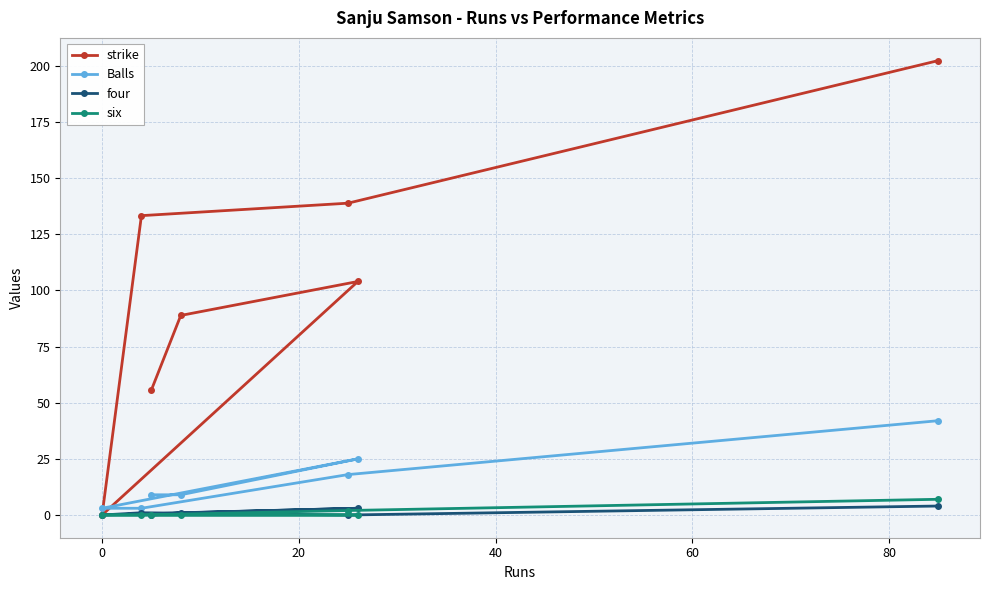

Which series has the largest total across all categories?

strike